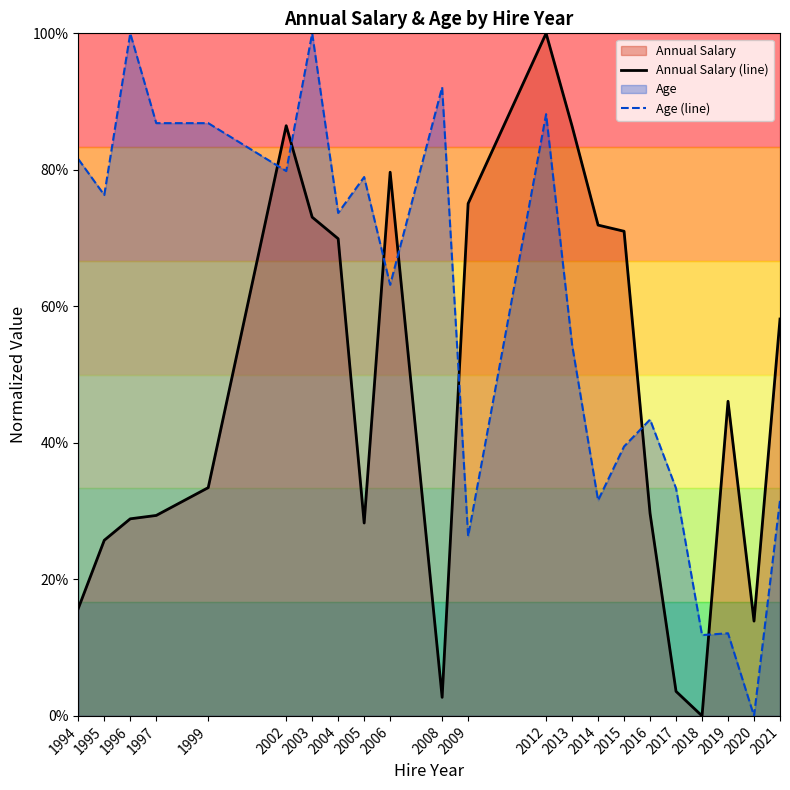

Which series has the largest range (max minus min)?

Annual Salary (line)